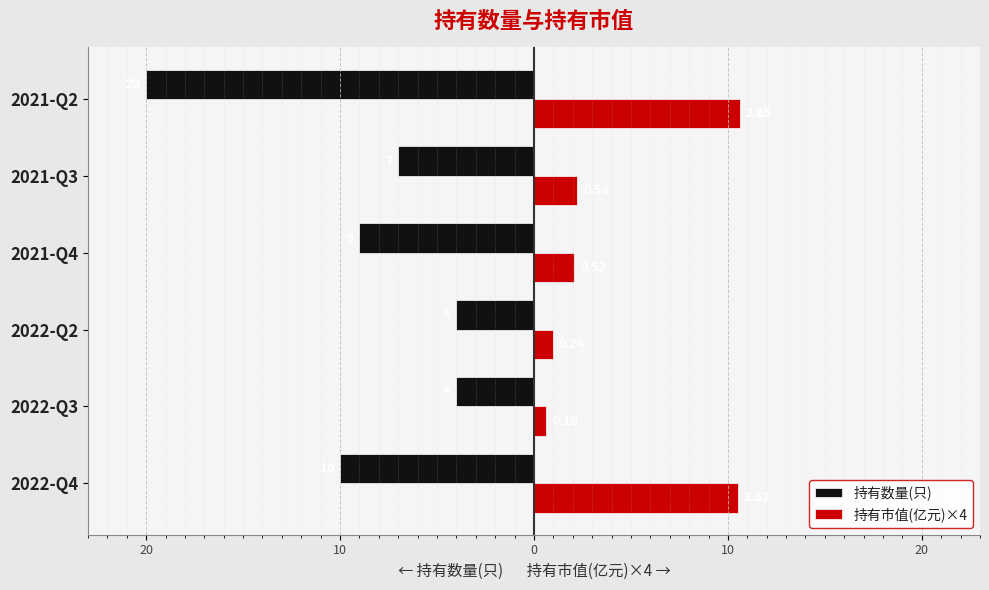

What are all the series names shown in the legend?

持有数量(只), 持有市值(亿元)×4